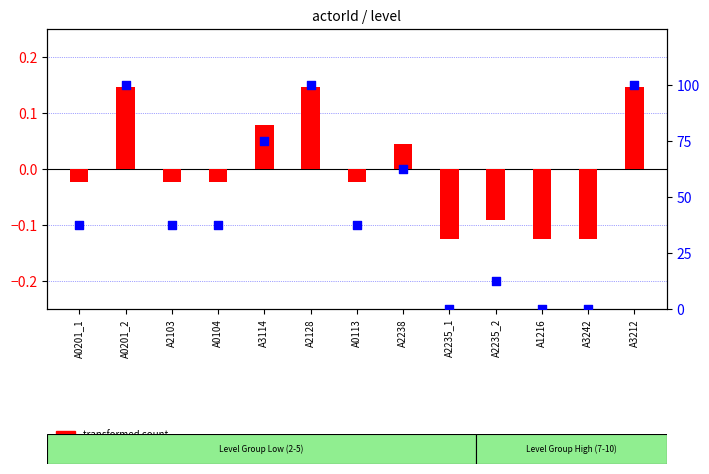

At how many categories does at least one series exceed 1?

10